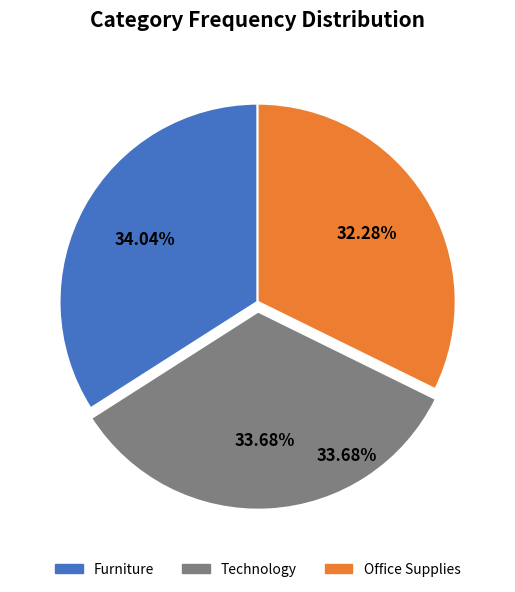

Does Technology account for over 50% of the chart?

No